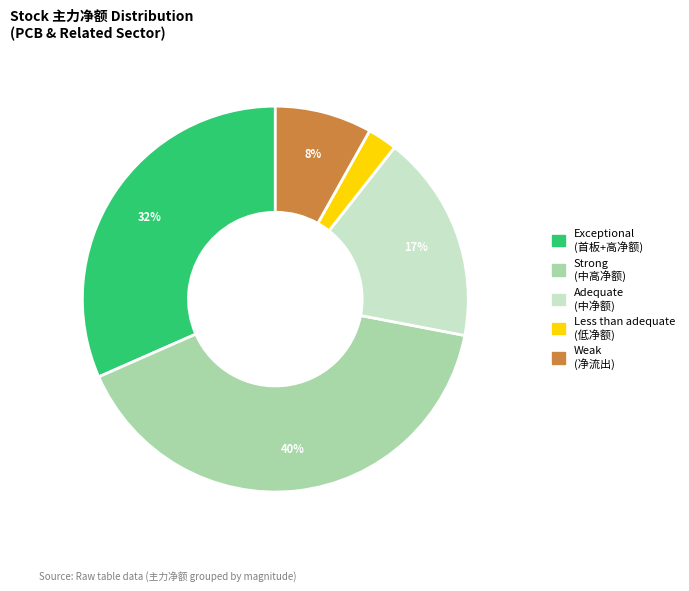

Does any single category account for the majority?

No